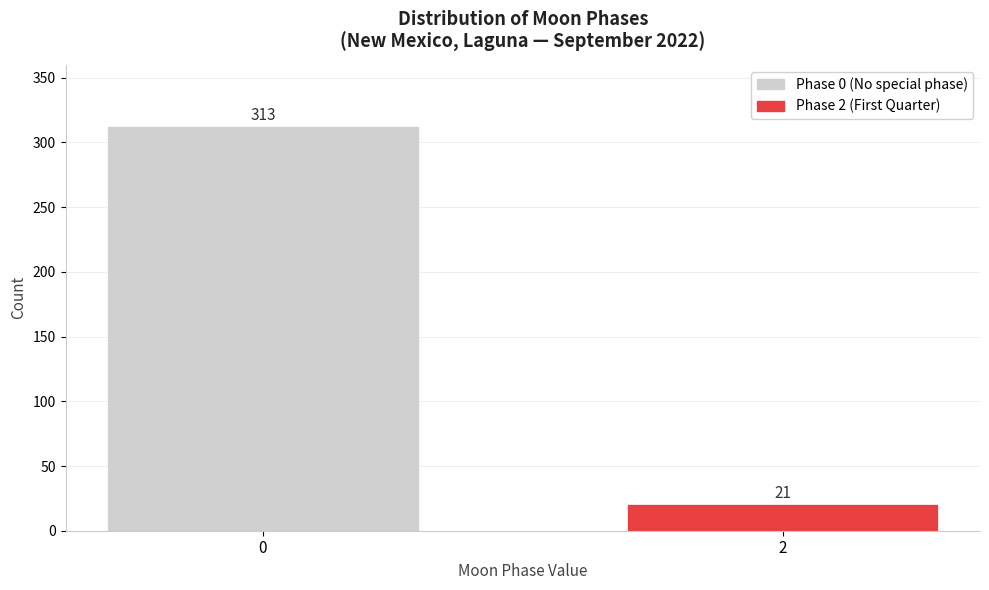

Reading left to right, extract all data points from this chart.

313	21